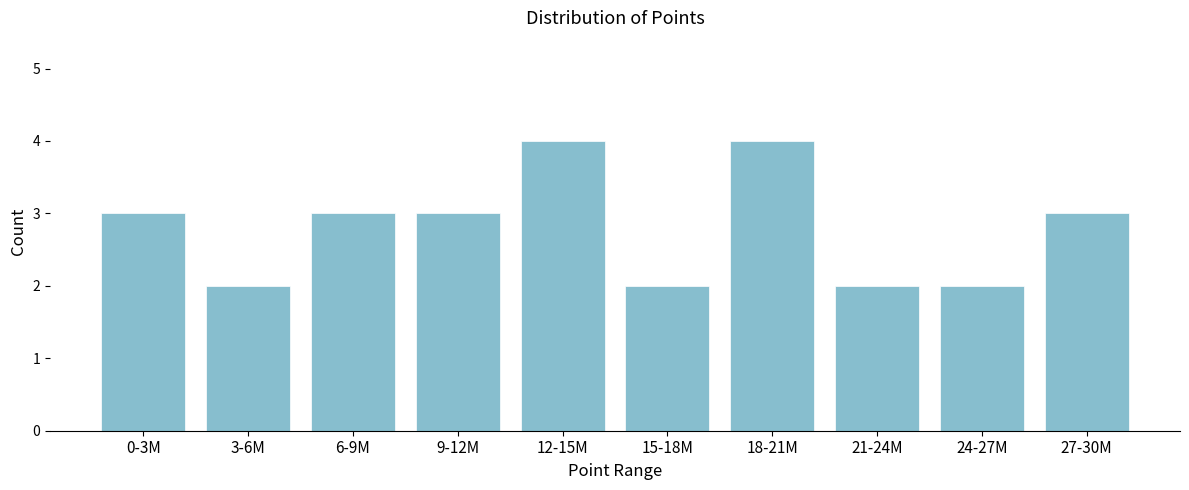

Reading left to right, list all the values displayed in this chart.

3	2	3	3	4	2	4	2	2	3